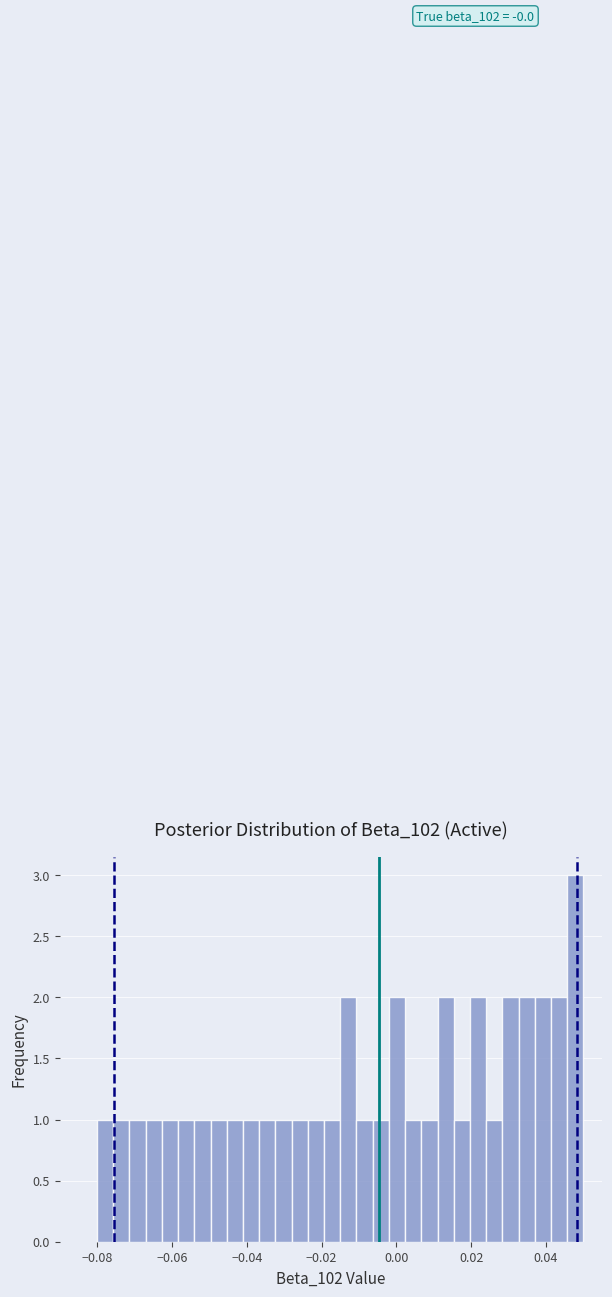

Around what value on the x-axis is the tallest bar? Give the approximate position of its centre, as read against the axis.

0.048